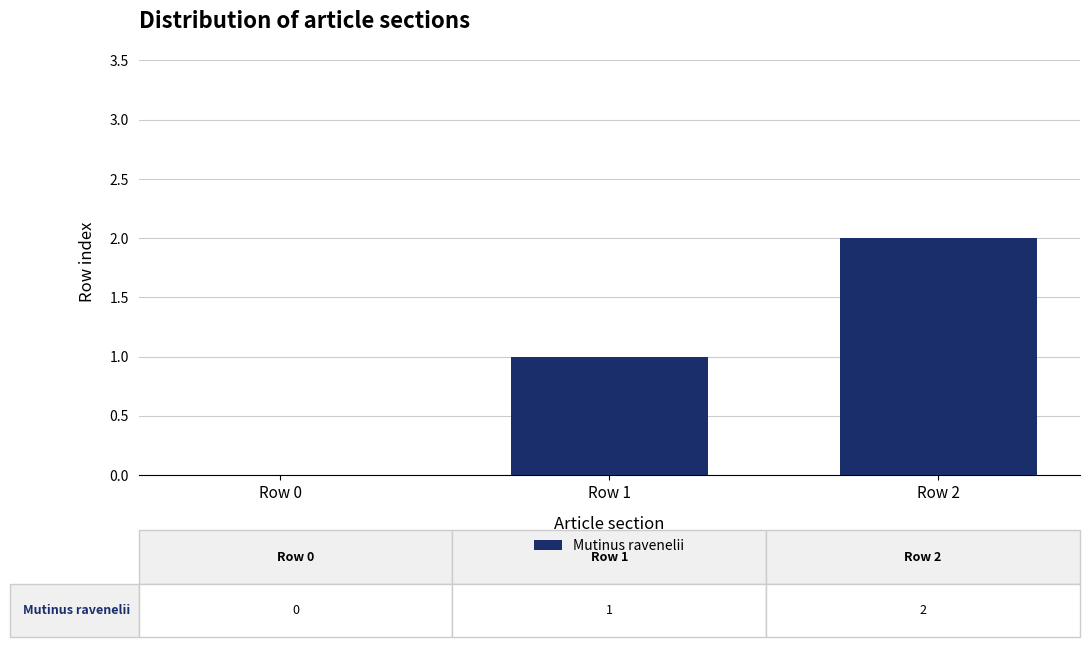

Reading left to right, transcribe all the data shown in this chart.

0	1	2